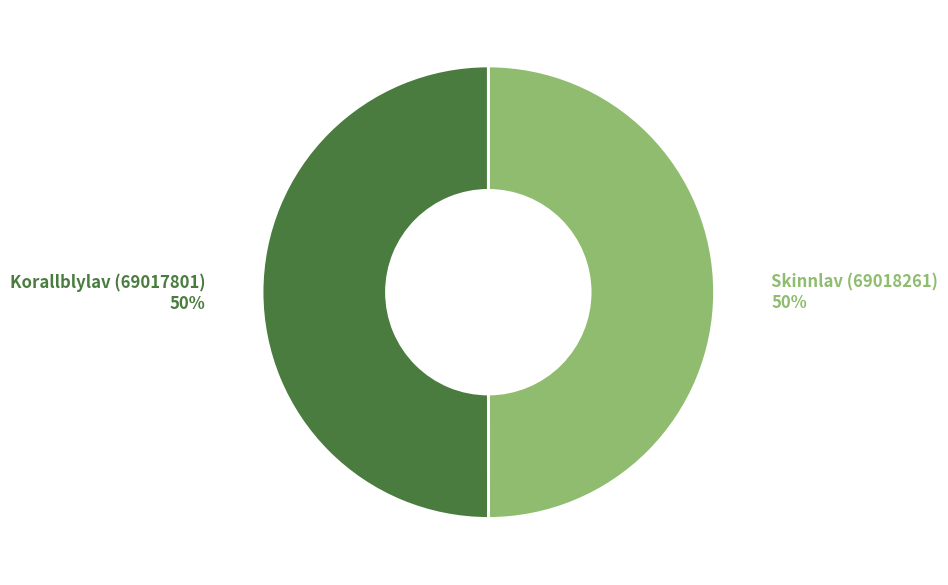

Is the sum of Korallblylav (69017801) and Skinnlav (69018261) greater than half?

Yes